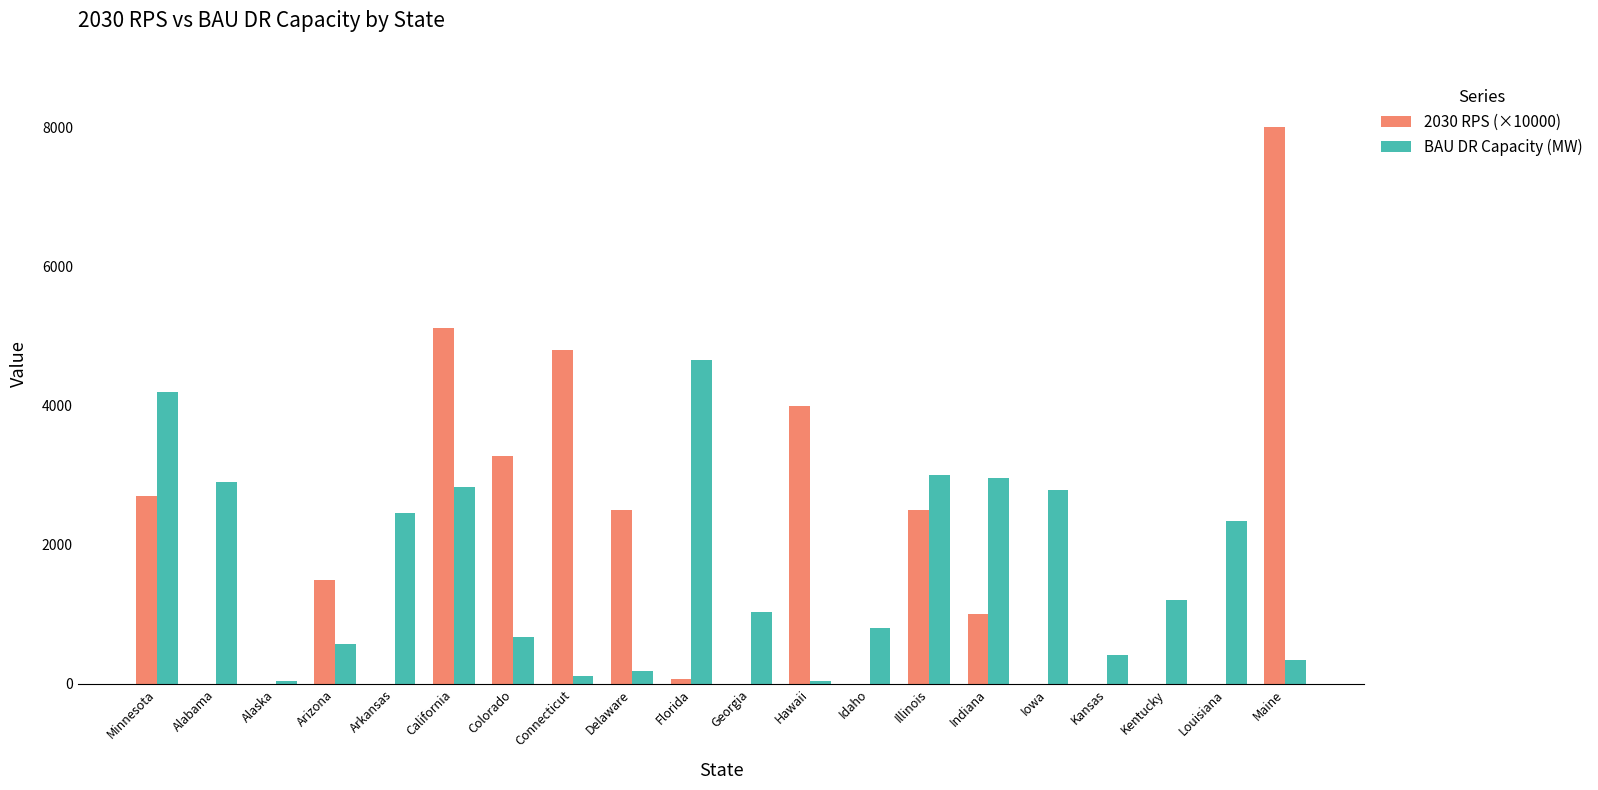

How many data points in BAU DR Capacity (MW) are above 1203?

10